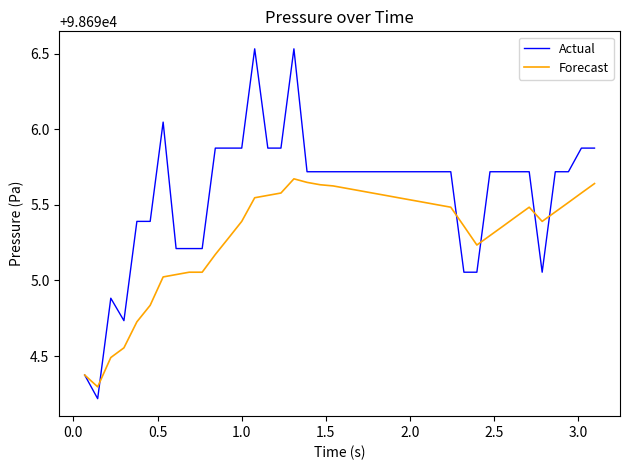

Which series has the largest total across all categories?

Actual